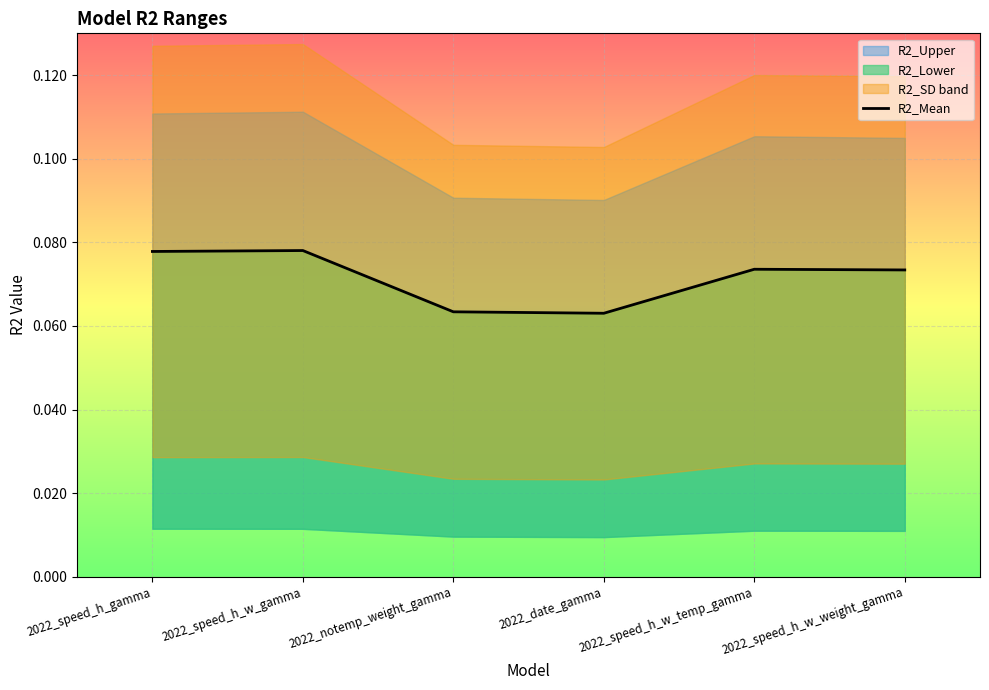

Between 2022_notemp_weight_gamma and 2022_speed_h_w_gamma, which is larger?

2022_speed_h_w_gamma